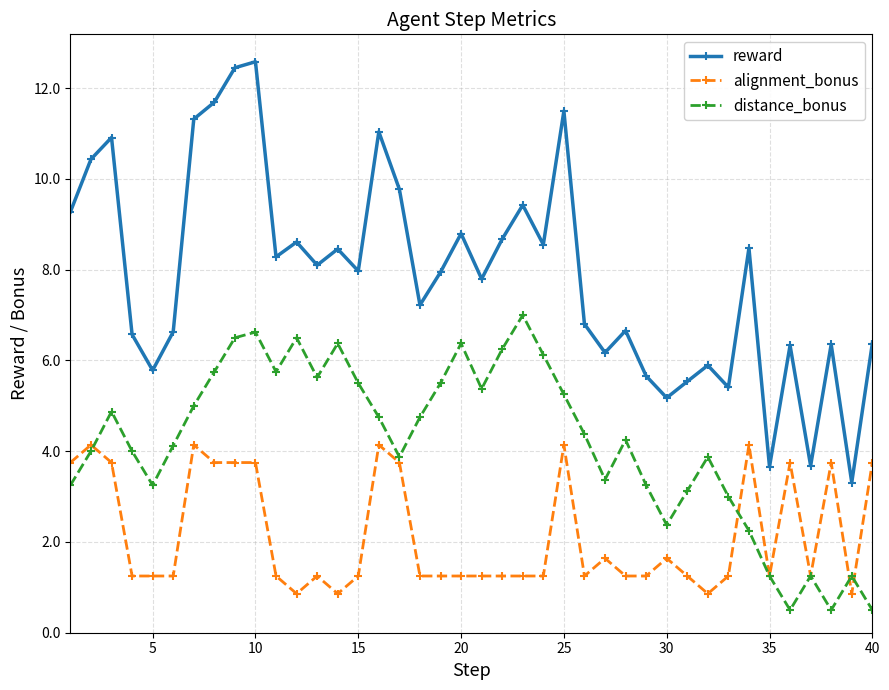

List the series in order of their overall mean, lowest first.

alignment_bonus, distance_bonus, reward